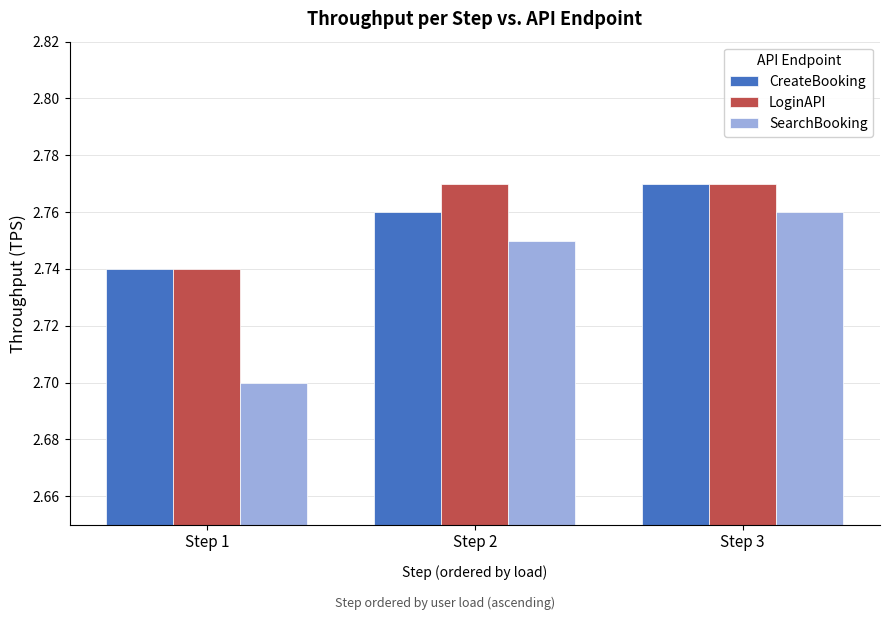

Which series has the largest range (max minus min)?

SearchBooking